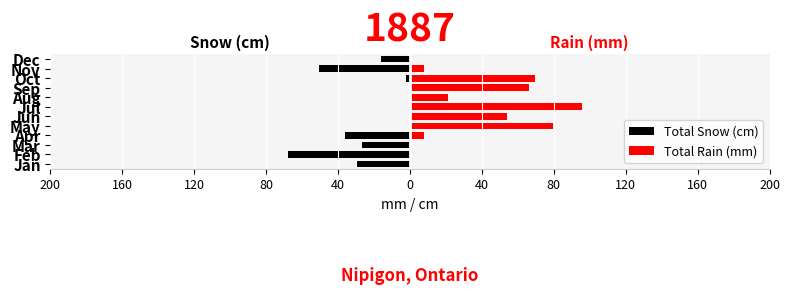

What are all the series names shown in the legend?

Total Snow (cm), Total Rain (mm)